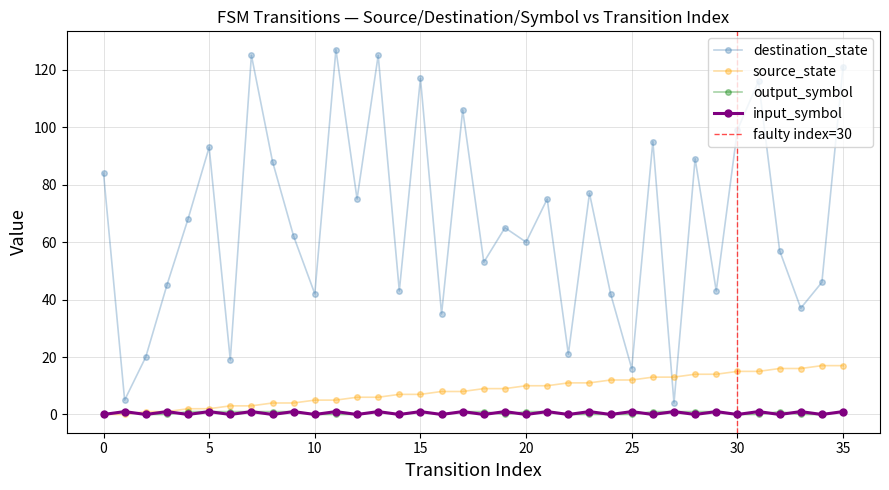

What is the sum of all destination_state values?

2395